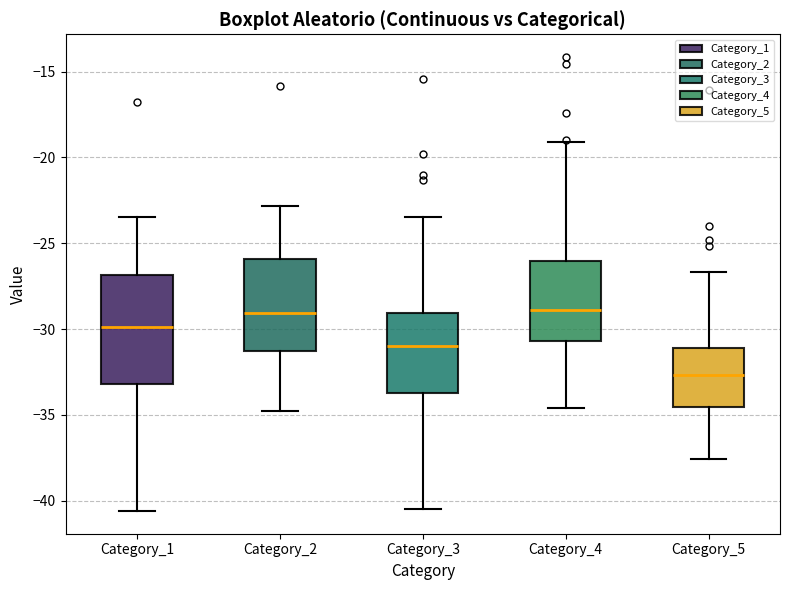

Which box is the tallest, from its lower edge to its upper edge?

Category_1